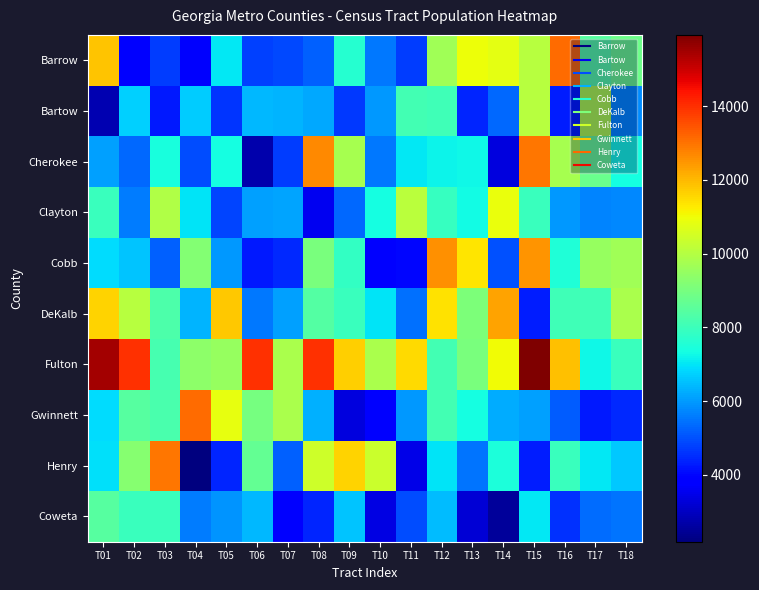

What is the greatest value displayed?

15936